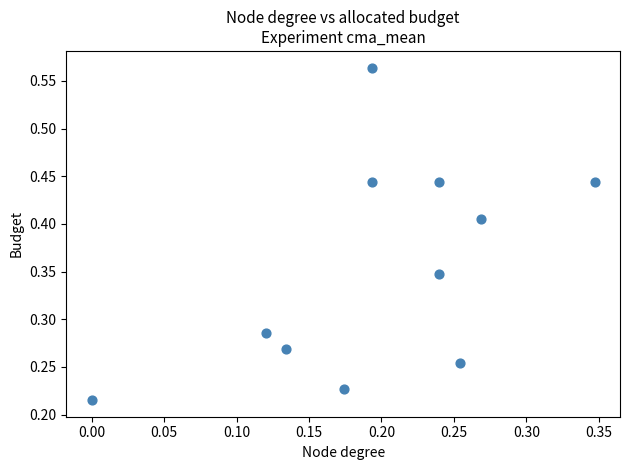

How many data points are displayed?

11